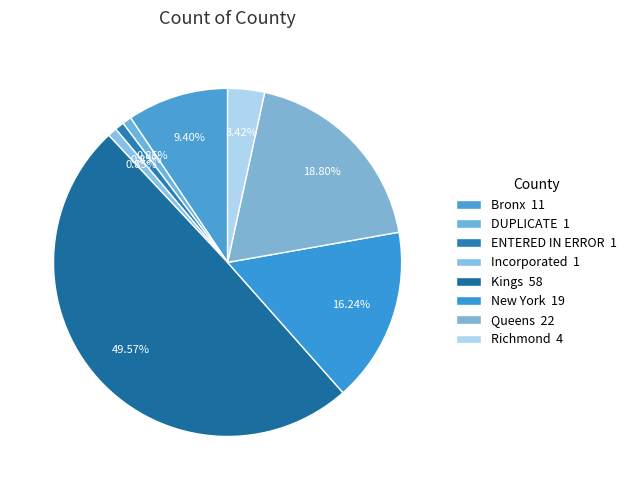

Count the number of slices in the pie.

8